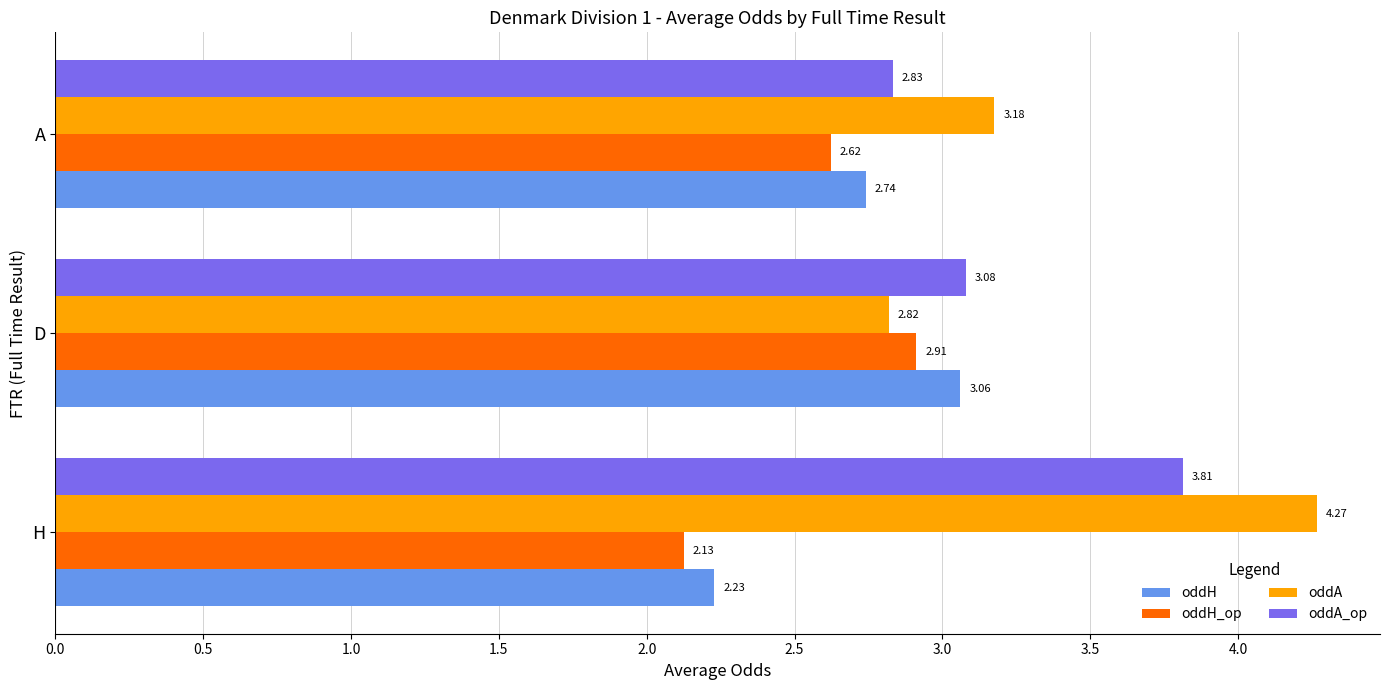

At which label is oddA_op closest to 3?

D